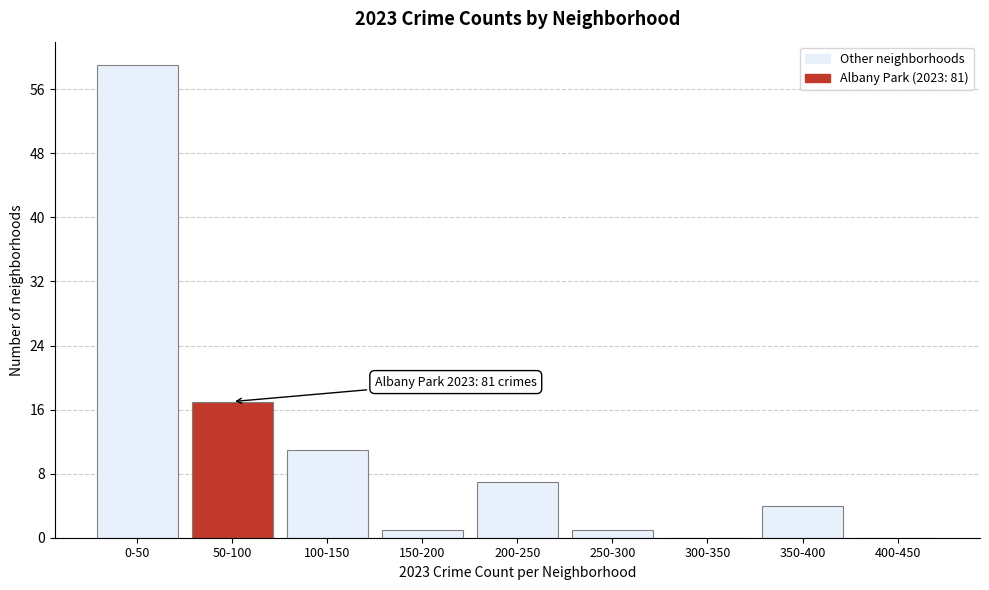

Reading left to right, extract all data points from this chart.

0-50=59	50-100=17	100-150=11	150-200=1	200-250=7	250-300=1	300-350=0	350-400=4	400-450=0